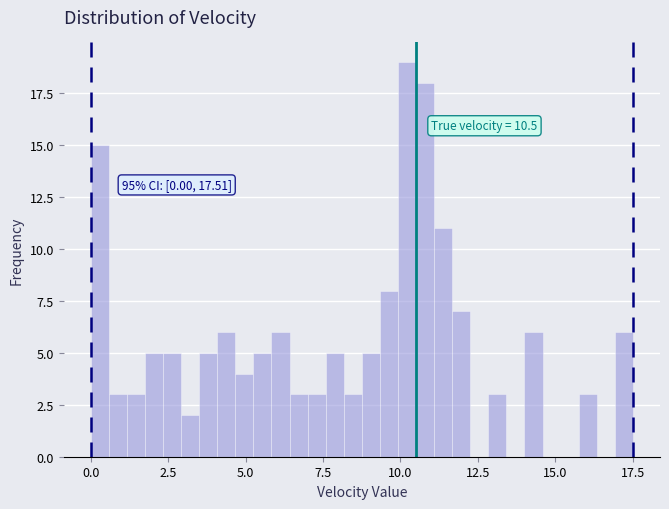

Around what value on the x-axis is the tallest bar? Give the approximate position of its centre, as read against the axis.

10.0